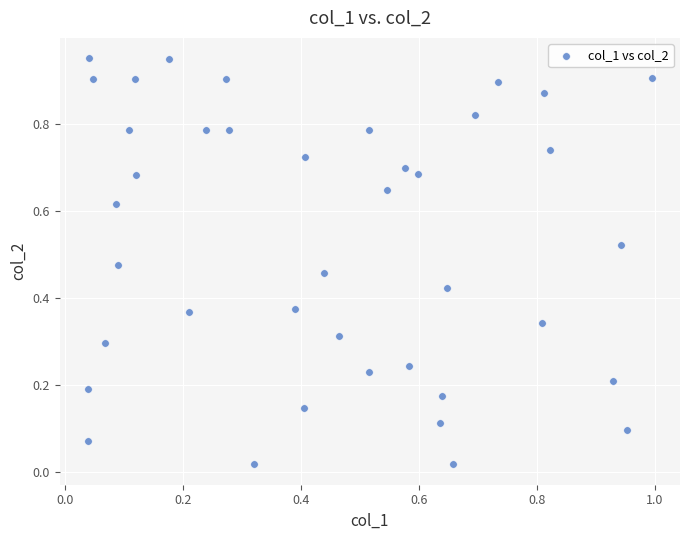

How many data points are displayed?

40